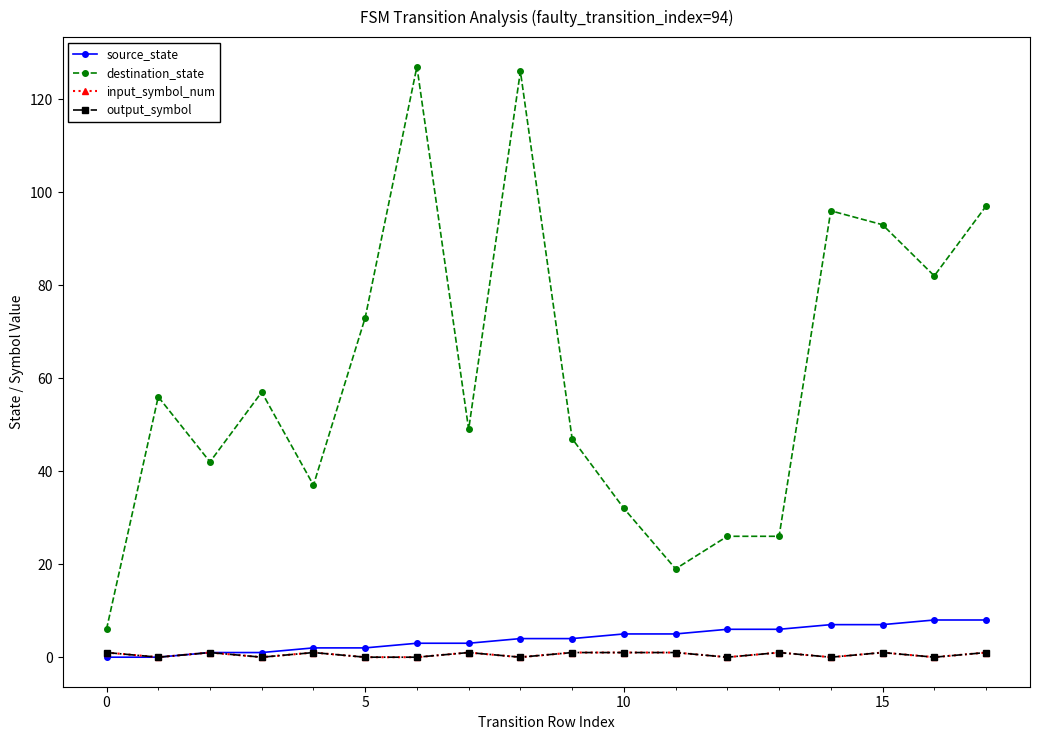

What is the maximum value shown in the chart?

127